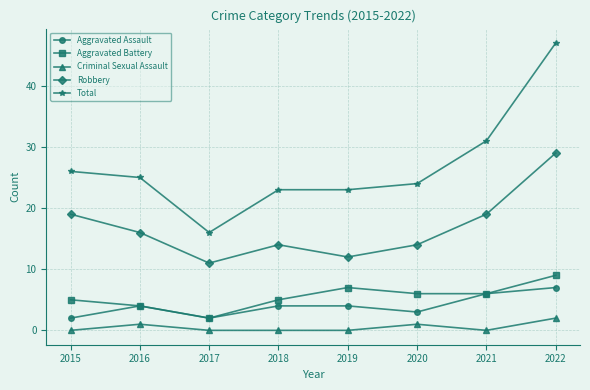

Reading left to right, list all the values displayed in this chart.

Aggravated Assault: 2	4	2	4	4	3	6	7
Aggravated Battery: 5	4	2	5	7	6	6	9
Criminal Sexual Assault: 0	1	0	0	0	1	0	2
Robbery: 19	16	11	14	12	14	19	29
Total: 26	25	16	23	23	24	31	47